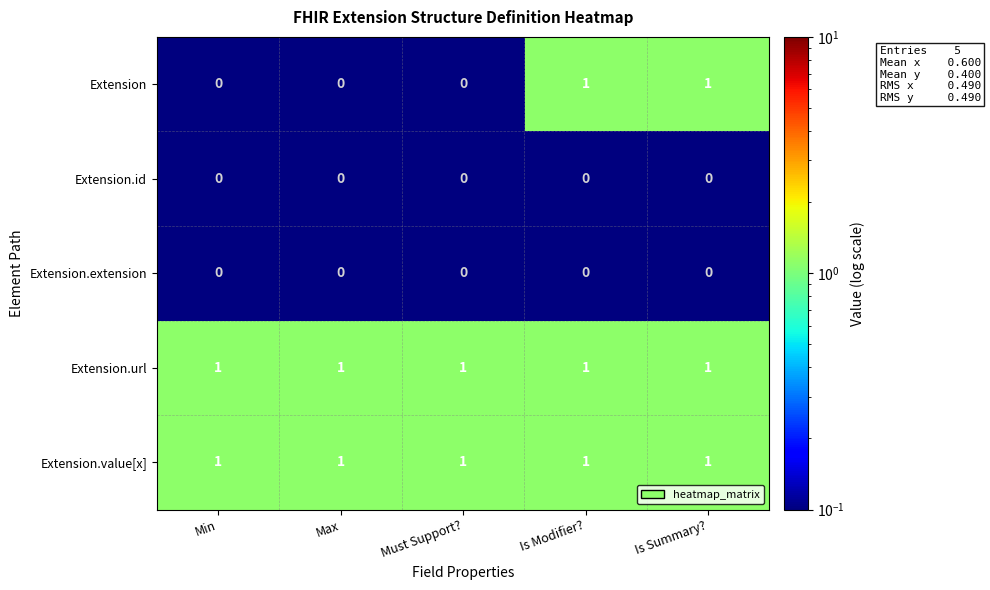

True or false: Extension.id has a value of 0 at Is Summary?.

True